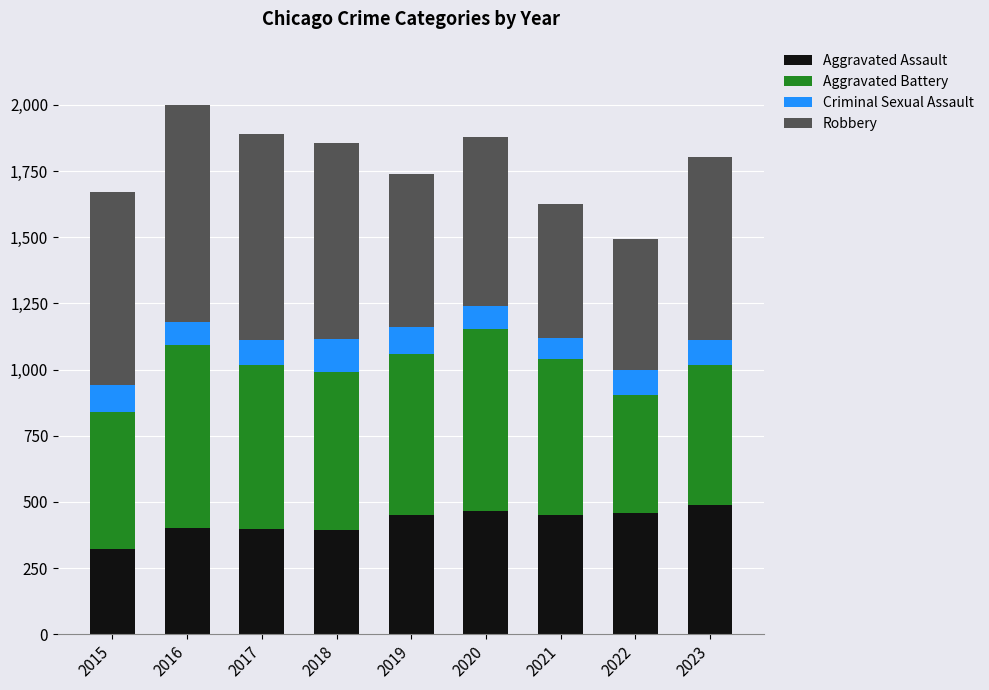

What is the highest value of the Aggravated Assault series?

488